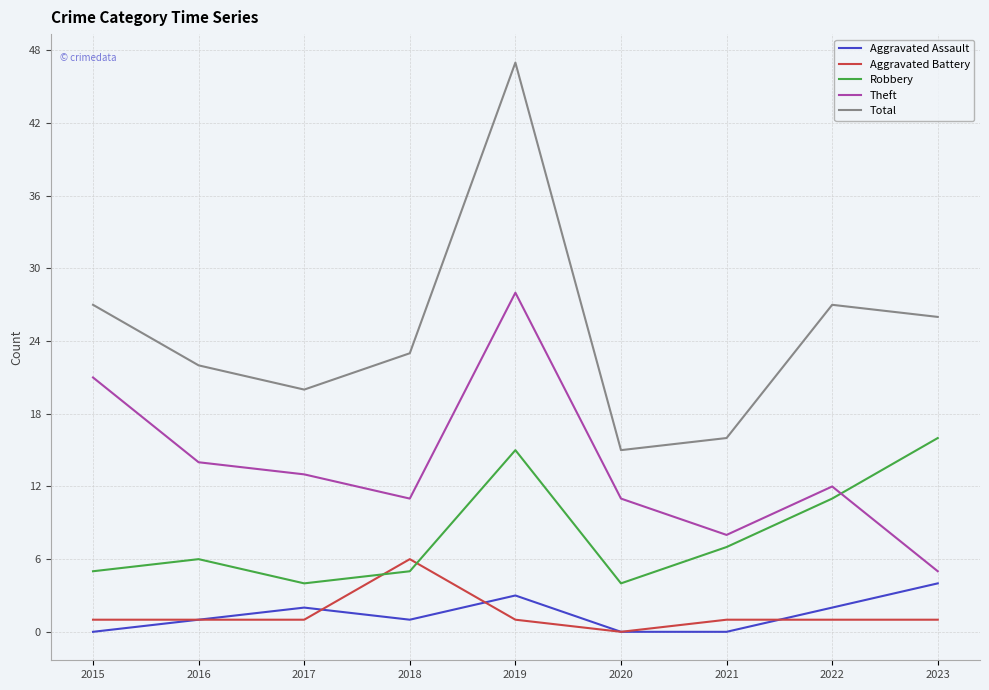

At how many categories does at least one series exceed 13?

9